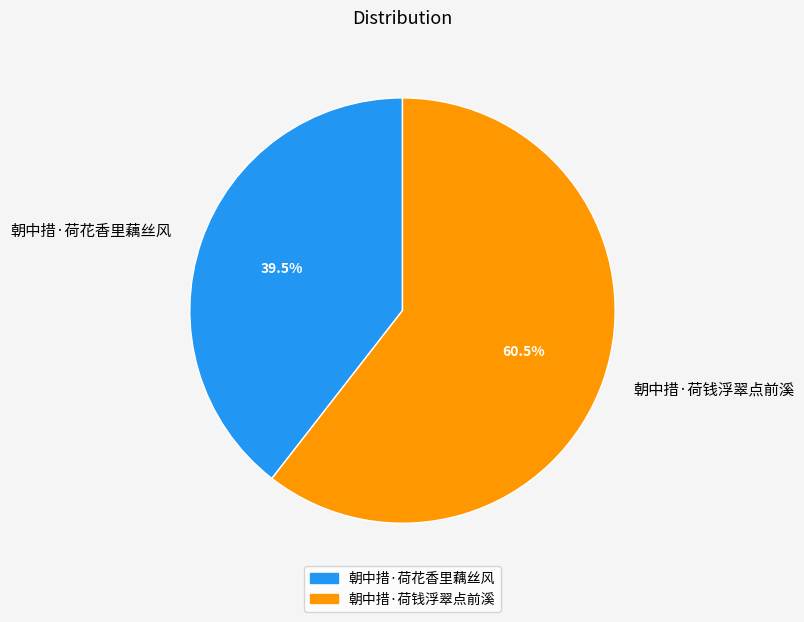

Count the number of slices in the pie.

2